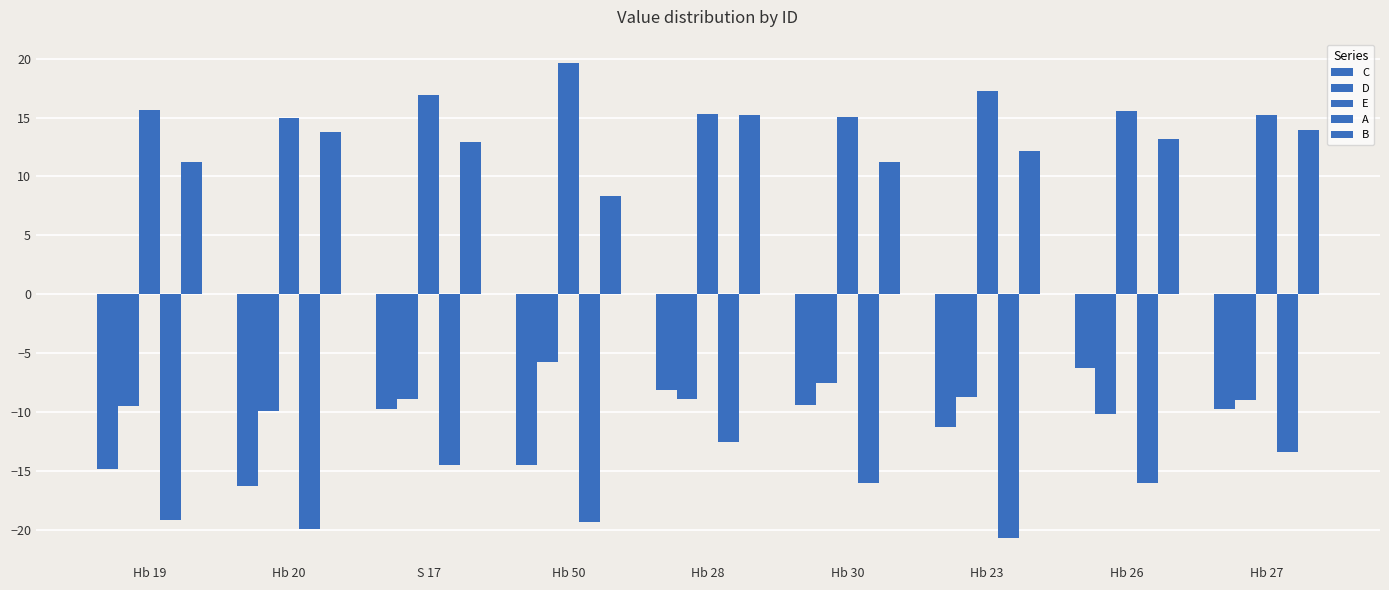

What position from the left is Hb 50?

4